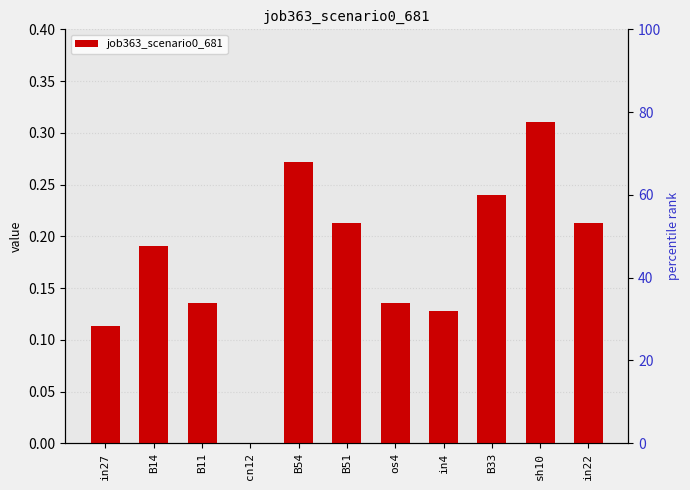

Rank the categories by value from highest to lowest.

sh10, B54, B33, B51, in22, B14, B11, os4, in4, in27, cn12